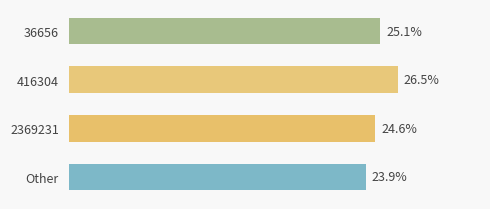

At which category does the chart reach its minimum across all series?

Other